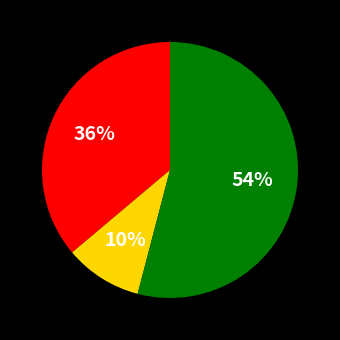

Is there a majority slice in this chart?

Yes